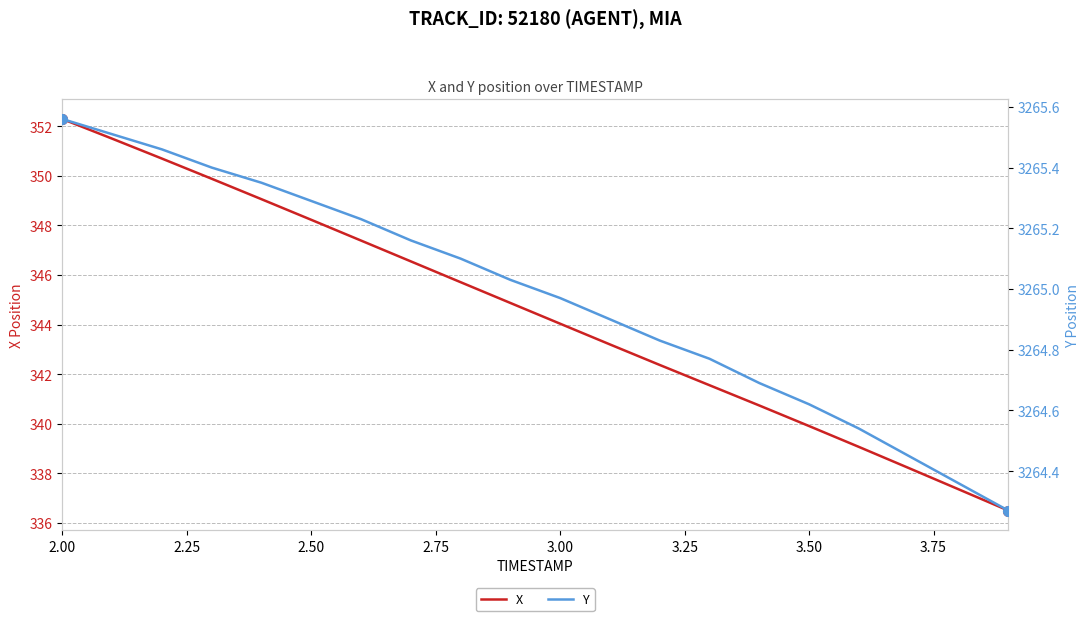

True or false: X and Y intersect in this chart.

False